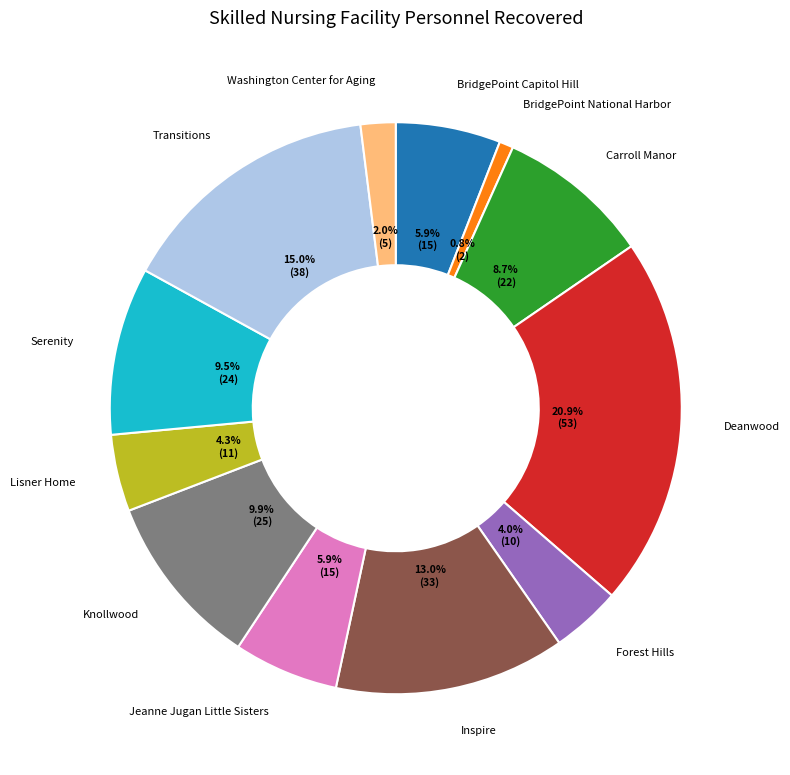

Does any single category account for the majority?

No